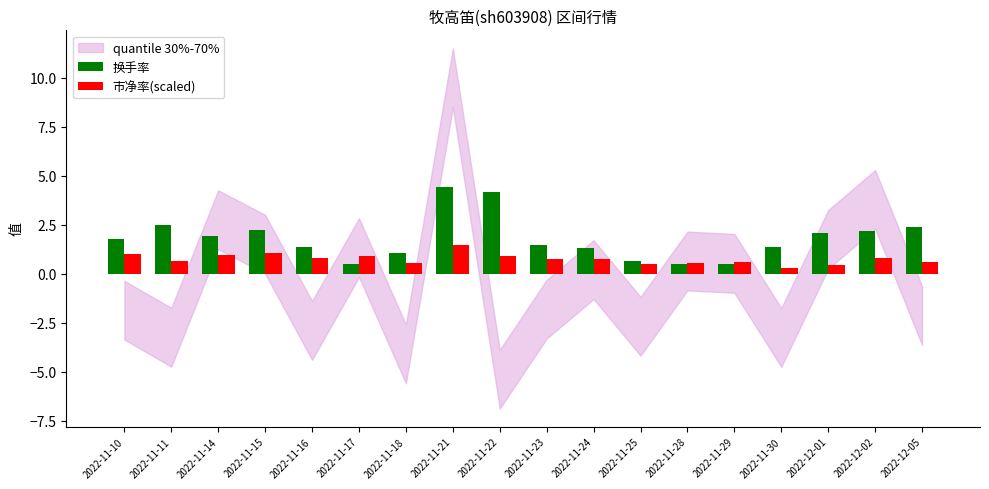

Which category has the lowest value across all series?

2022-11-30